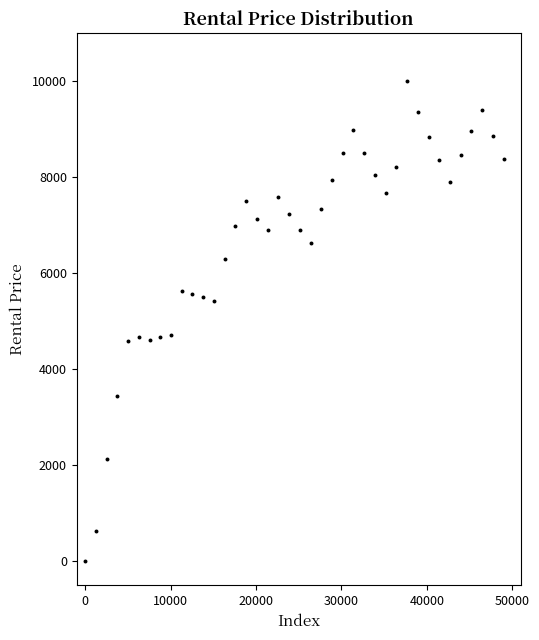

What is the range of Y values (max minus min)?

10000.0